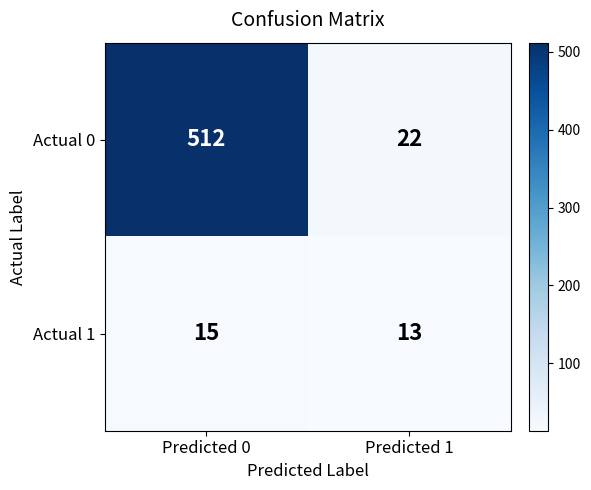

List the series in order of their peak value, highest first.

Actual 0, Actual 1